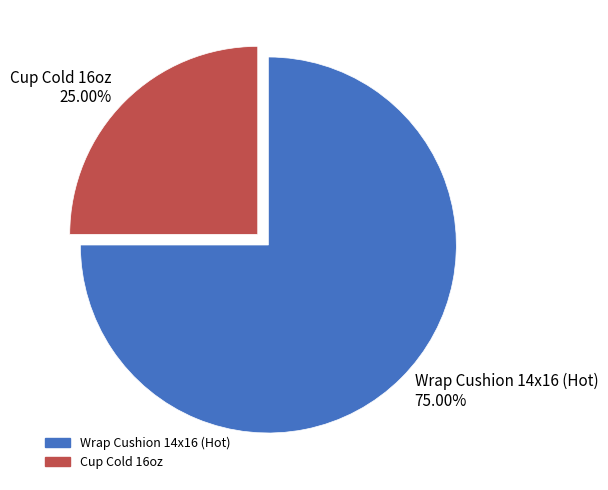

Which category has the smallest portion of the pie?

Cup Cold 16oz